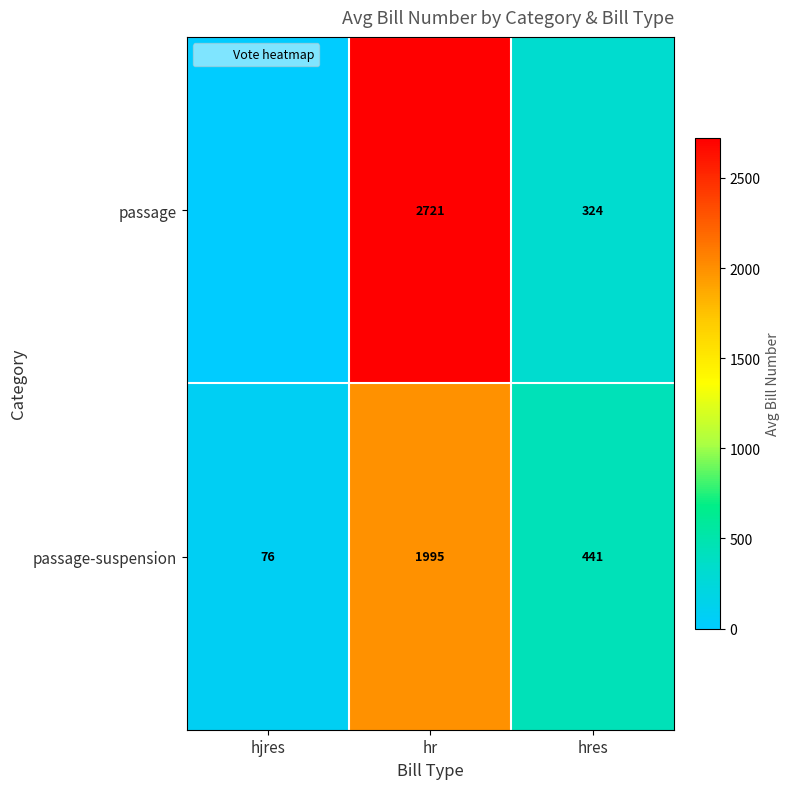

Reading right to left, extract all data points from this chart.

row_0: hres=323.7	hr=2721.0	hjres=0.0
row_1: hres=441.0	hr=1994.6	hjres=76.0